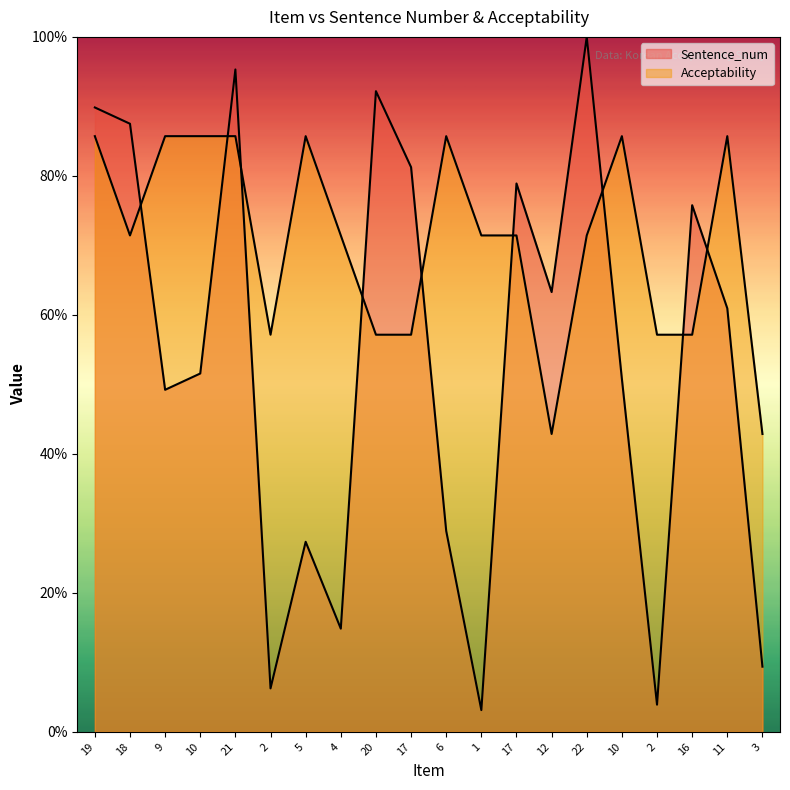

Where do Sentence_num and Acceptability first cross each other?

18 and 9